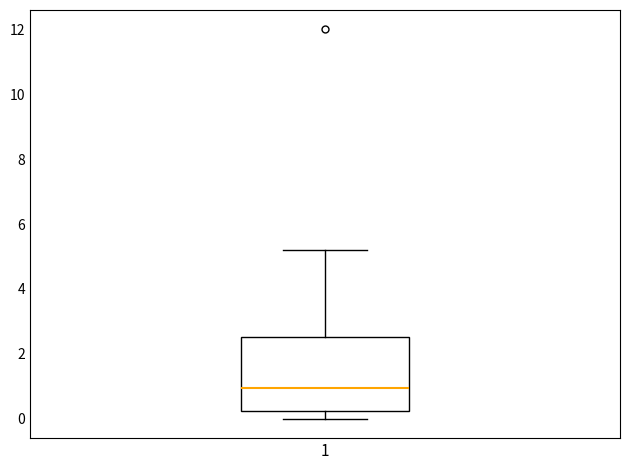

Read this box plot against the y-axis: the position of the median line, the range covered by the box, and the ends of both whiskers. The values are not printed on the chart, so give them approximately, as read against the axis.

median 1.0, box 0.2 to 2.6, whiskers 0.0 to 5.2